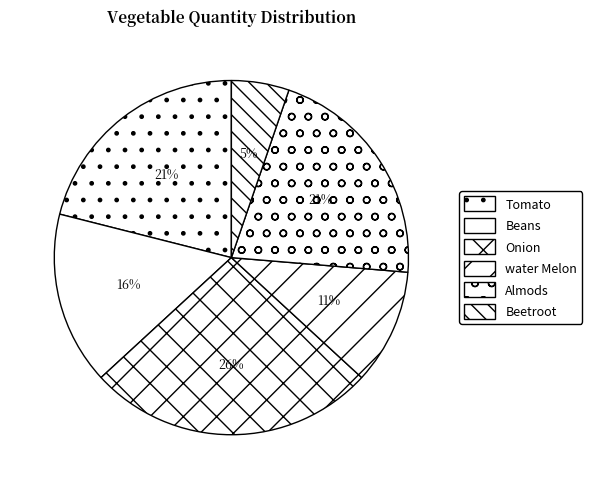

To the nearest percent, what percentage of the pie is Almods?

21%